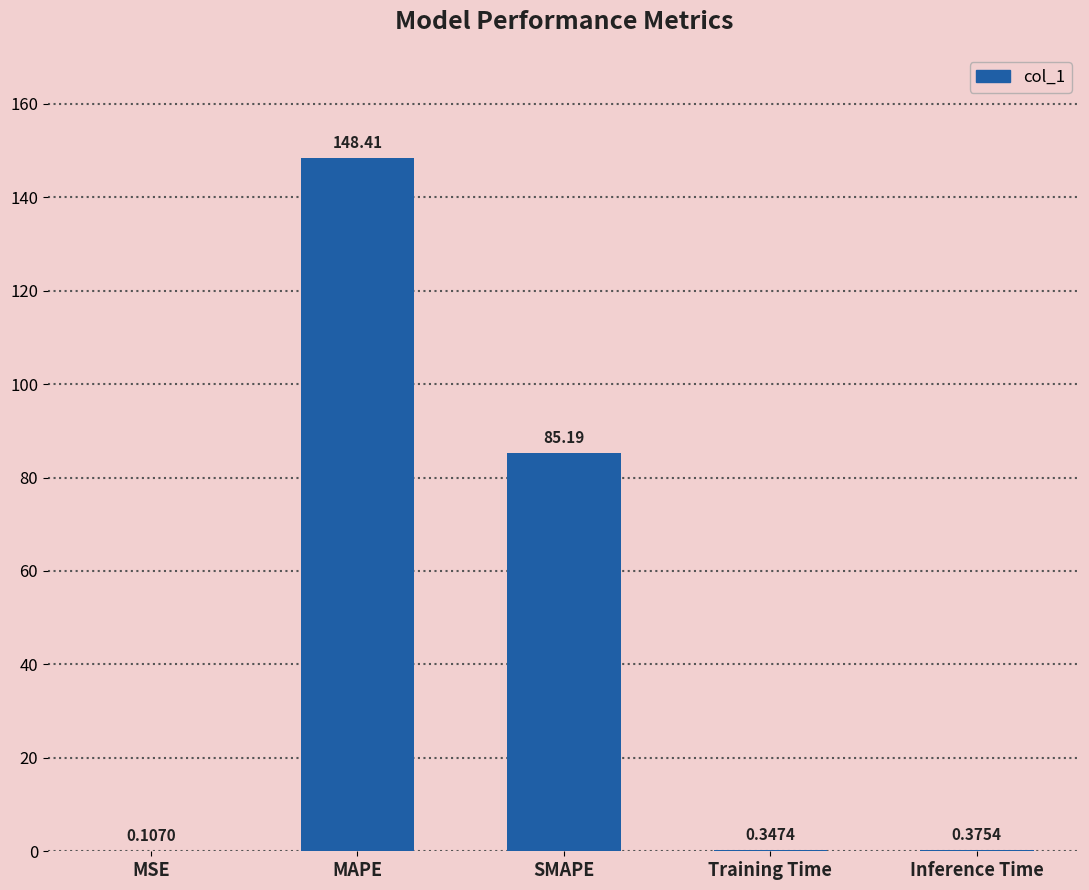

At which label is the value closest to 74?

SMAPE